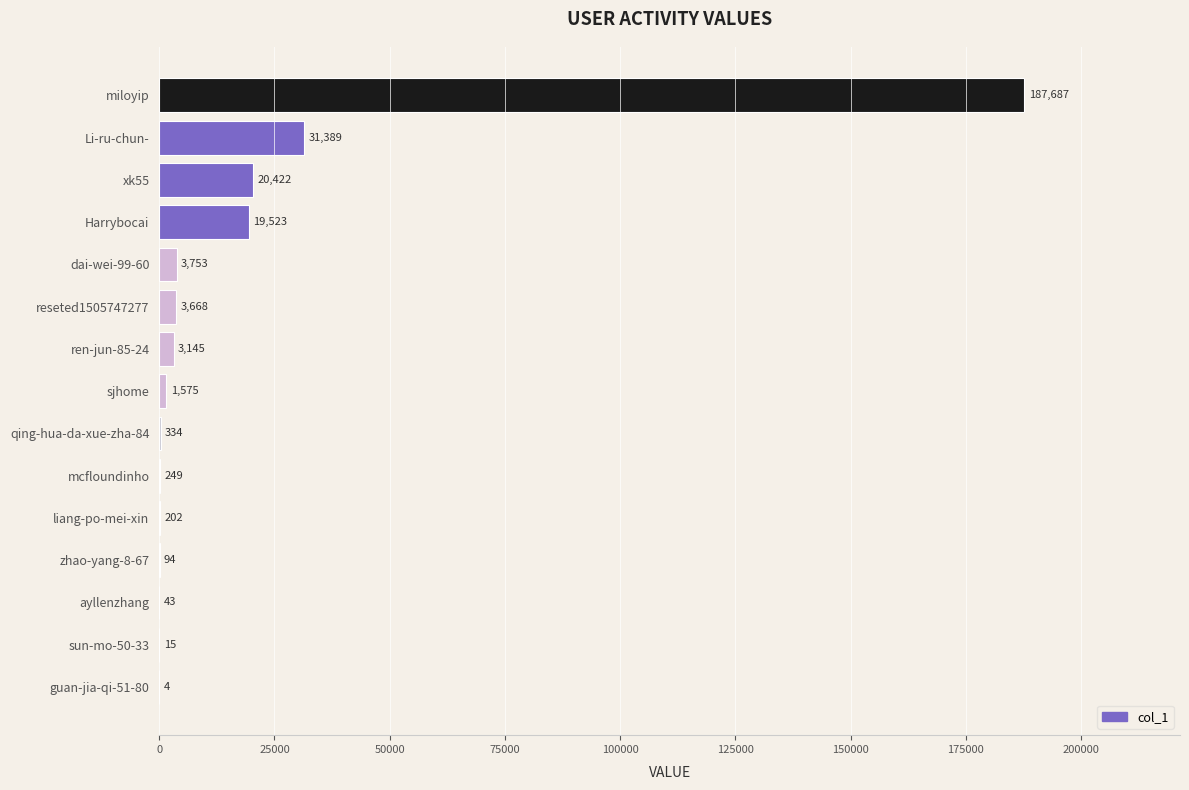

How many series are shown in this chart?

1